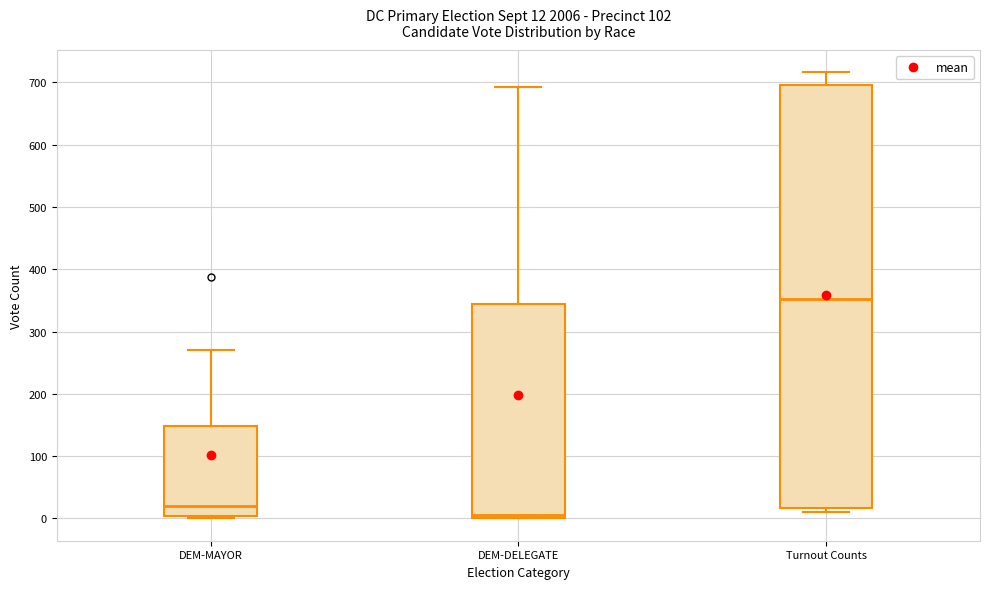

Which box has the lowest median line?

DEM-DELEGATE